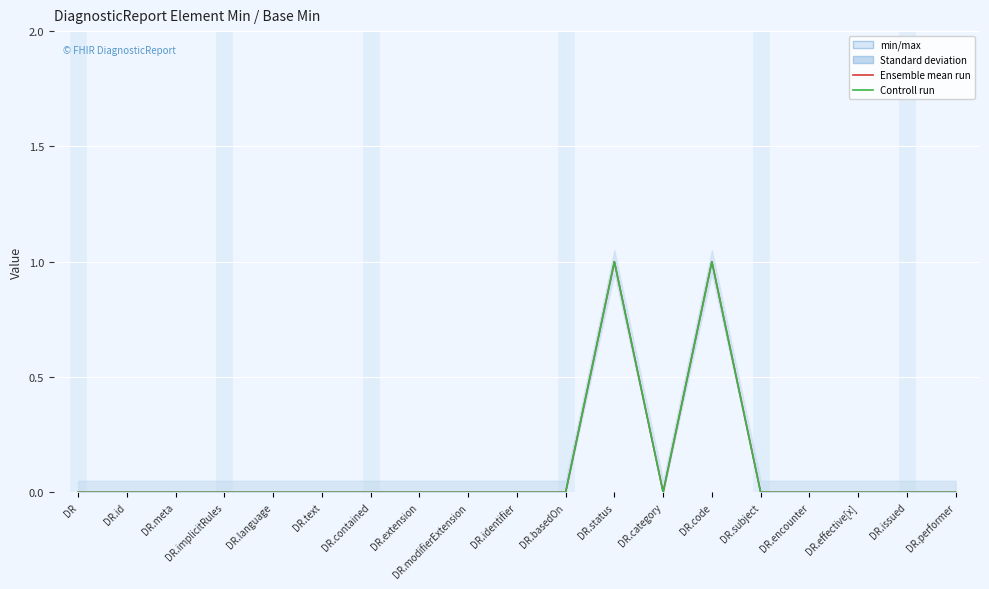

True or false: Controll run and Ensemble mean run cross at least once.

False